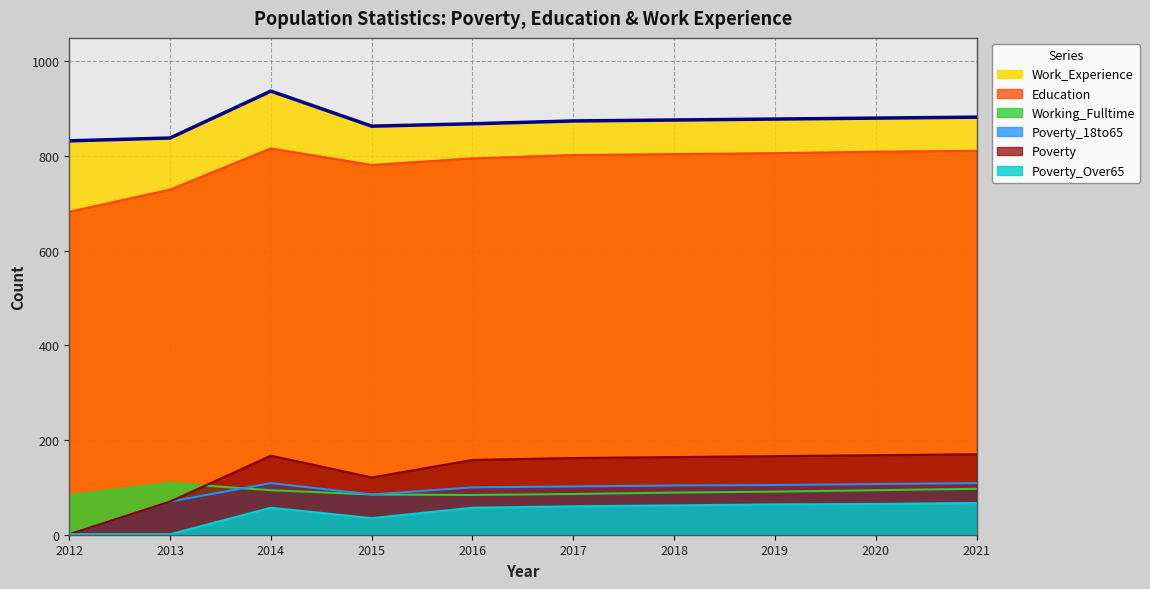

Where does the Poverty_Over65 series first go above 60?

2018